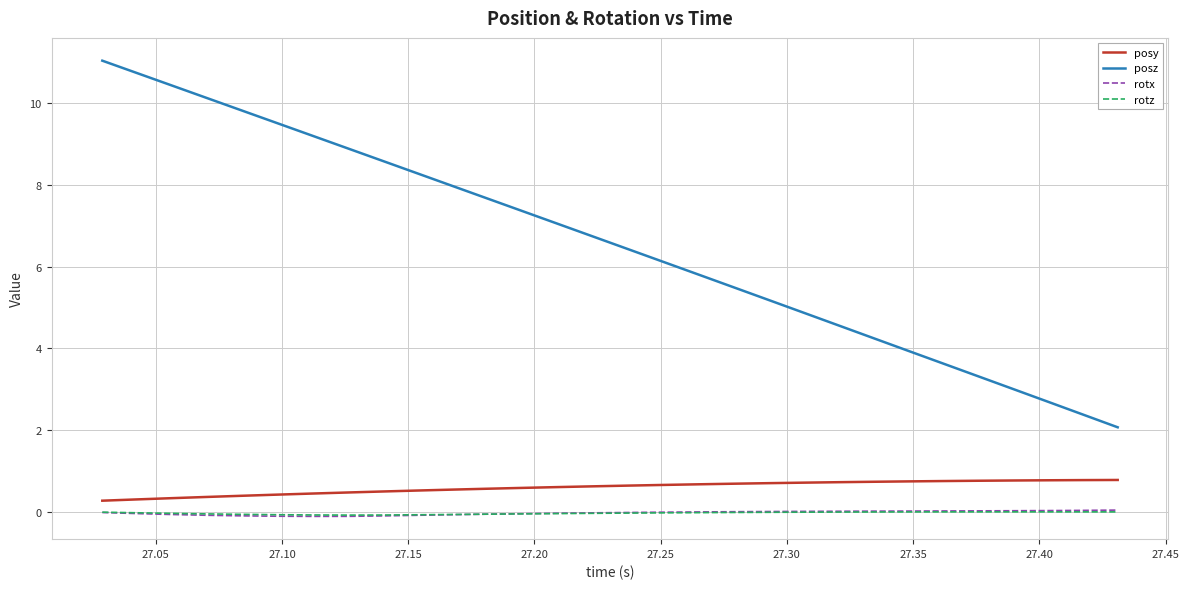

What is the minimum value for posz?

2.1